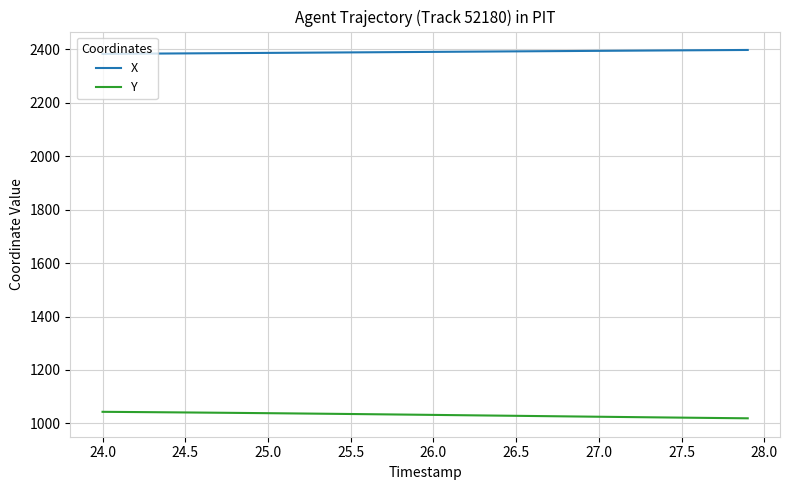

Does the chart have visible grid lines?

Yes